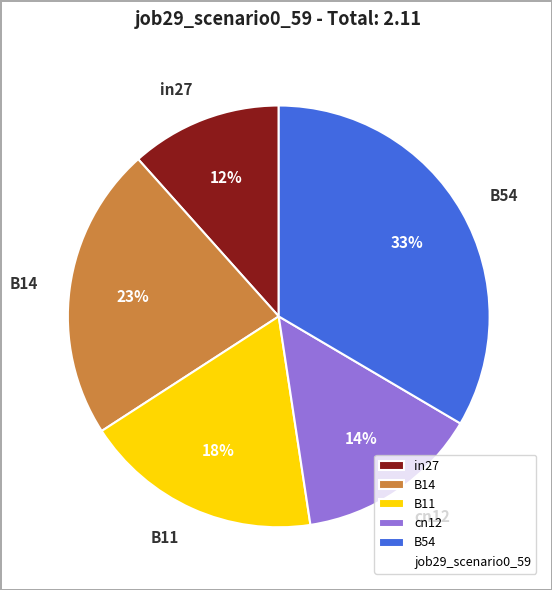

Which has a higher value, cn12 or B11?

B11